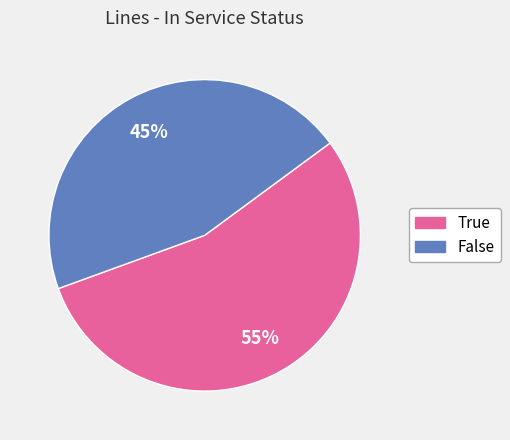

What is the ratio of the value at True to the value at False?

1.2